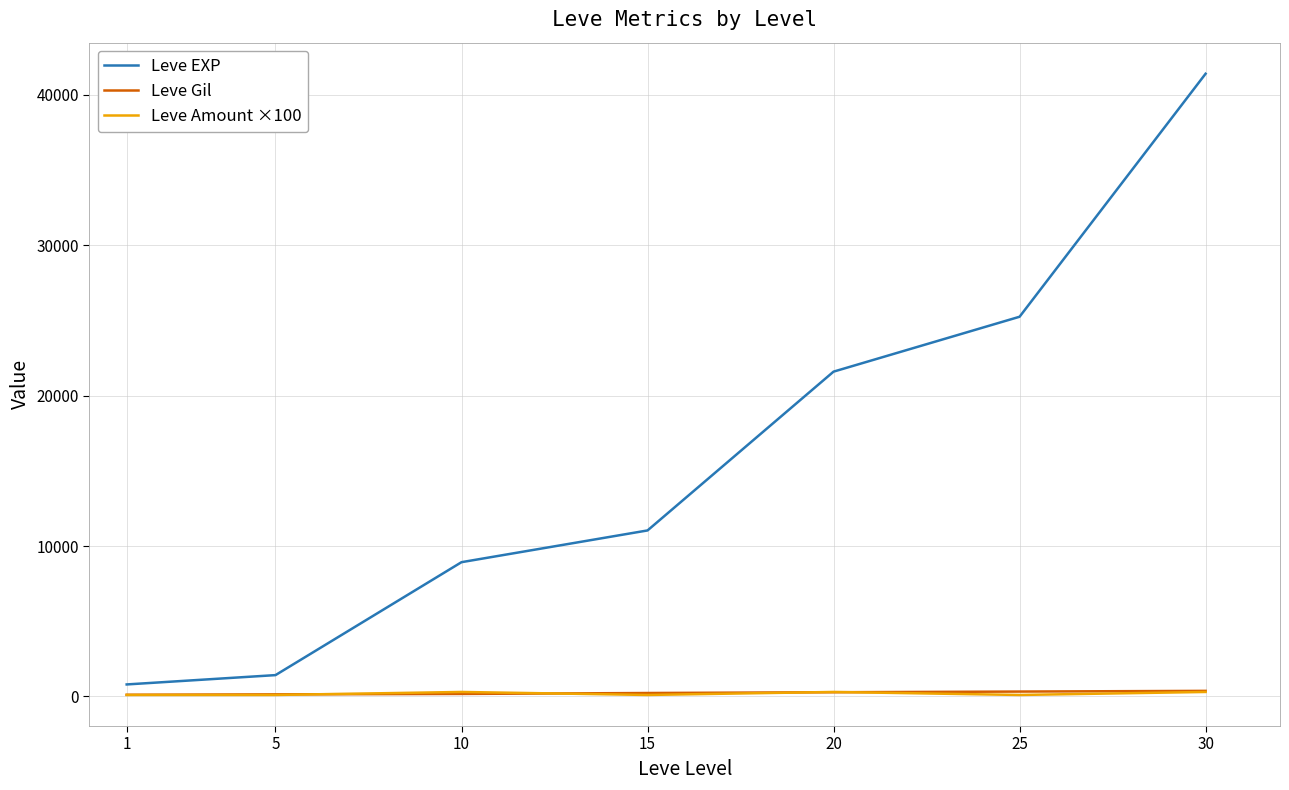

Where do Leve Amount ×100 and Leve Gil first cross each other?

5 and 10